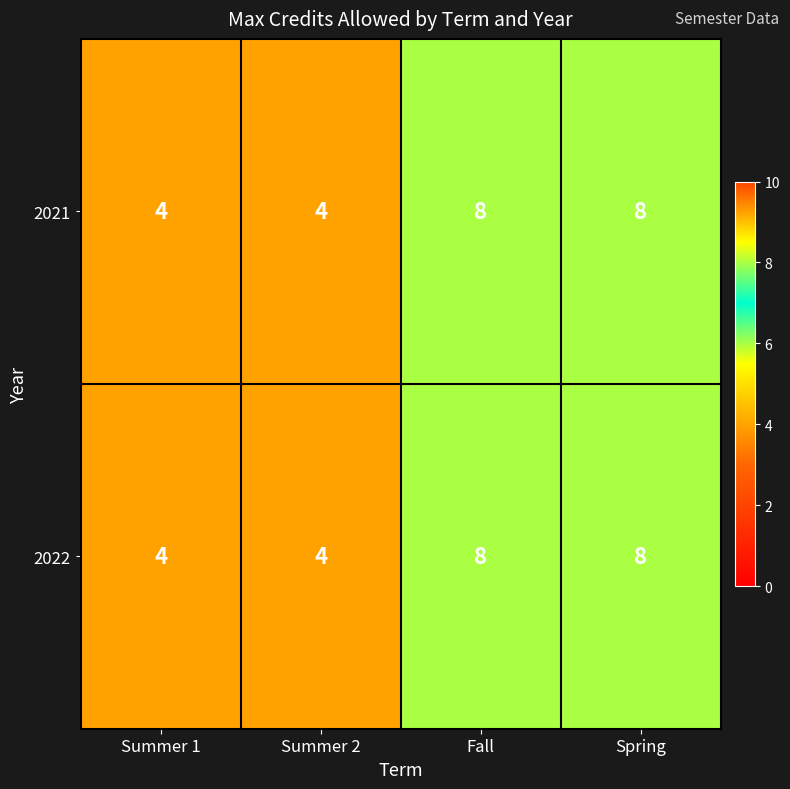

What is the difference between the maximum and minimum values in the 2021 series?

4